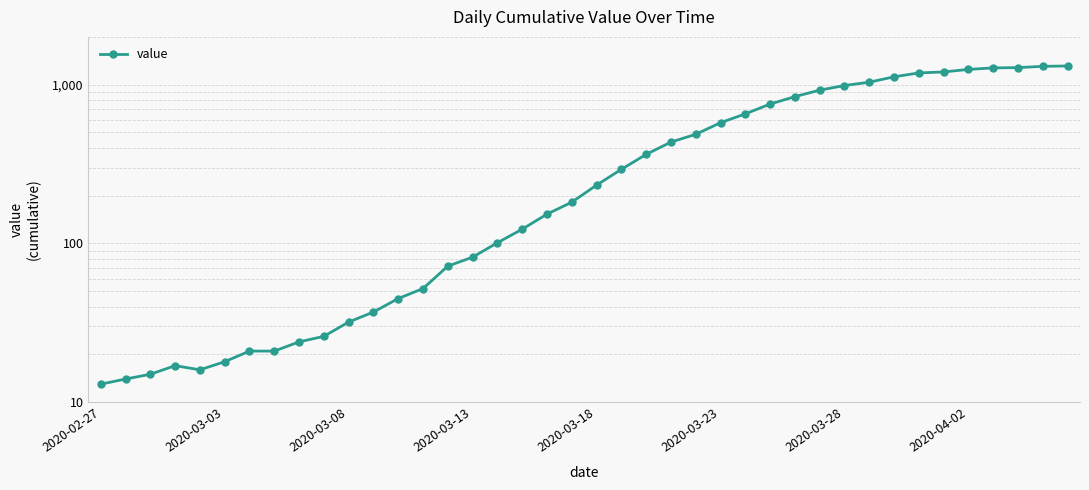

What is the difference between the maximum and minimum values?

1299